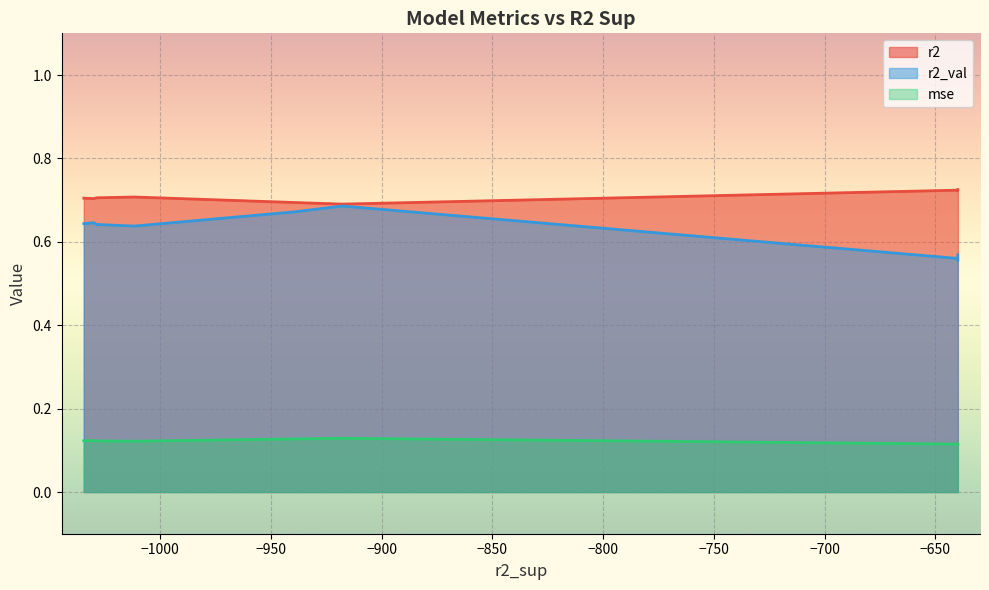

What is the greatest value displayed?

0.7